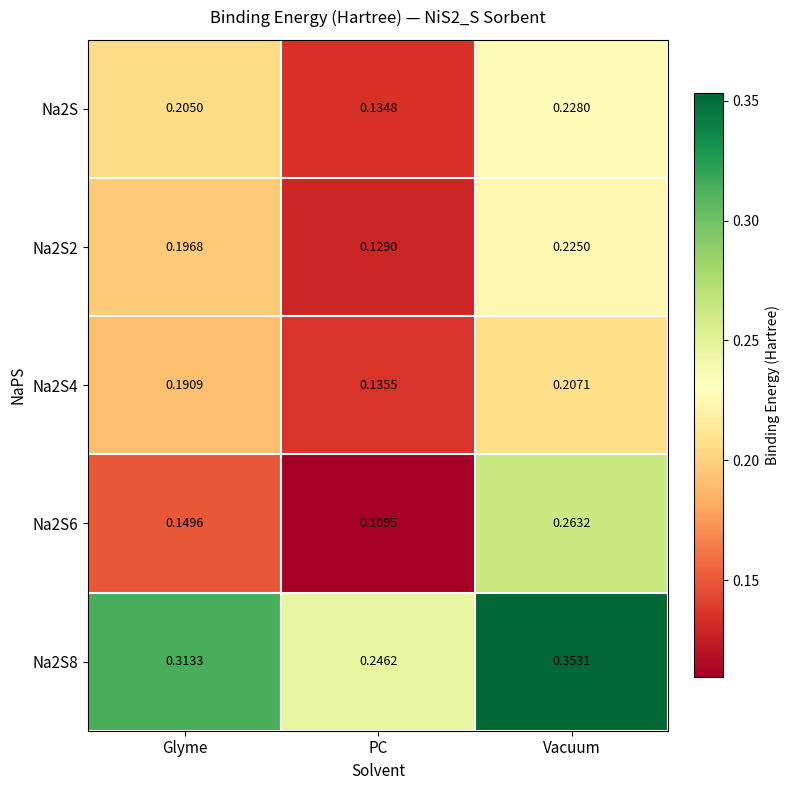

At which category is the sum across all series the highest?

Vacuum